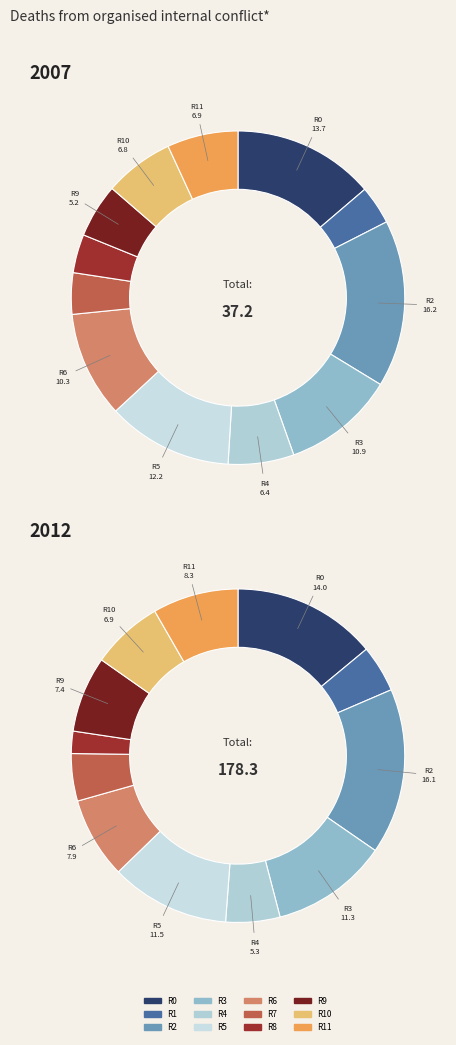

The Row 3 slice represents 11% of the pie. True or false?

True